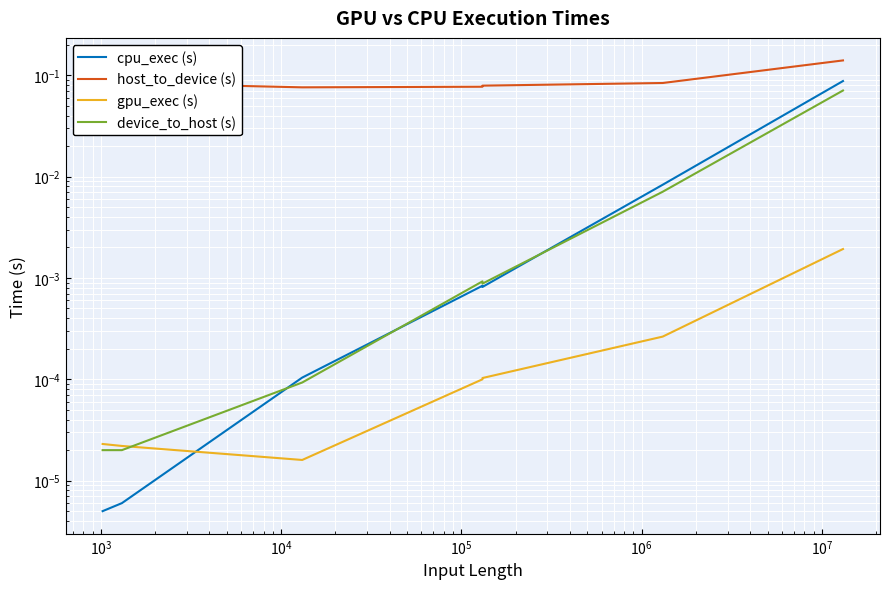

What are all the series names shown in the legend?

cpu_exec (s), host_to_device (s), gpu_exec (s), device_to_host (s)